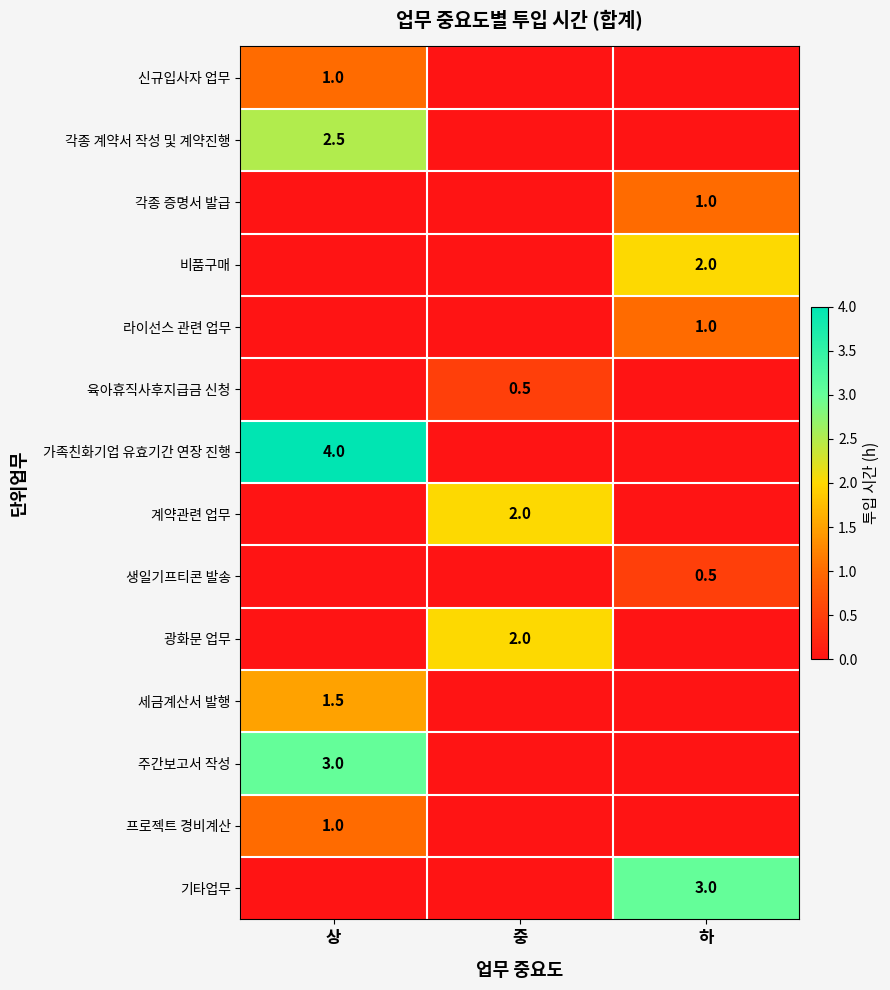

The 계약관련 업무 series shows 2.0 at 중. True or false?

True